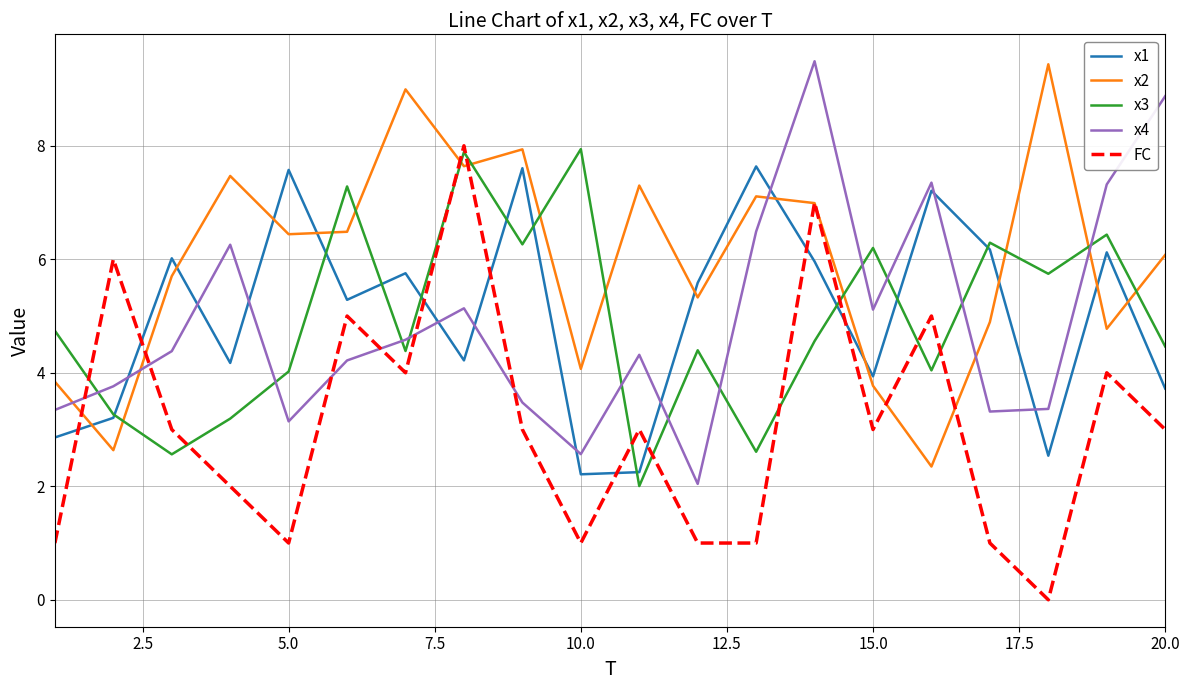

What is the maximum value shown in the chart?

9.5